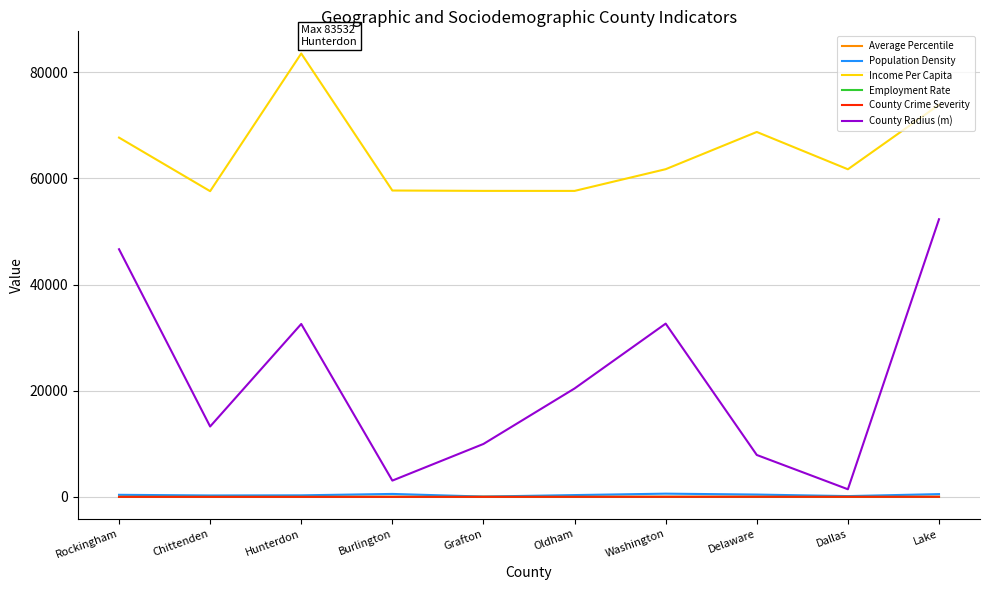

Is it true that Income Per Capita equals 57592.0 at Chittenden?

True